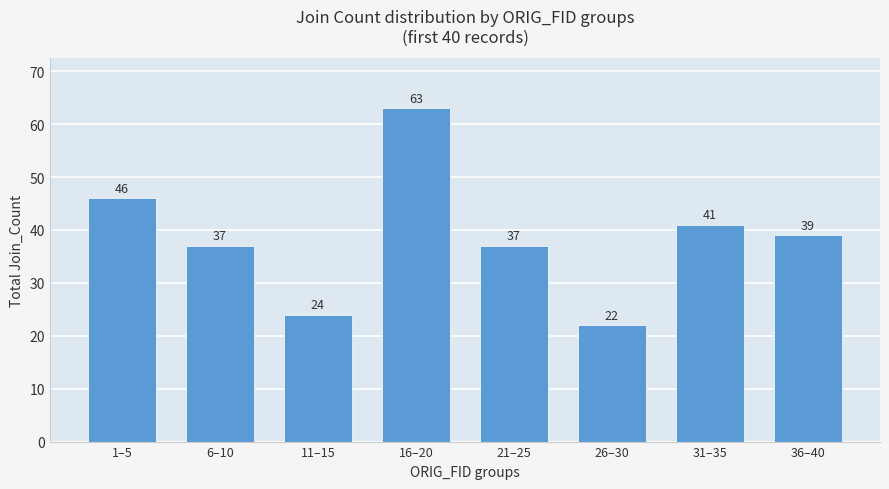

Are the bars horizontal?

No